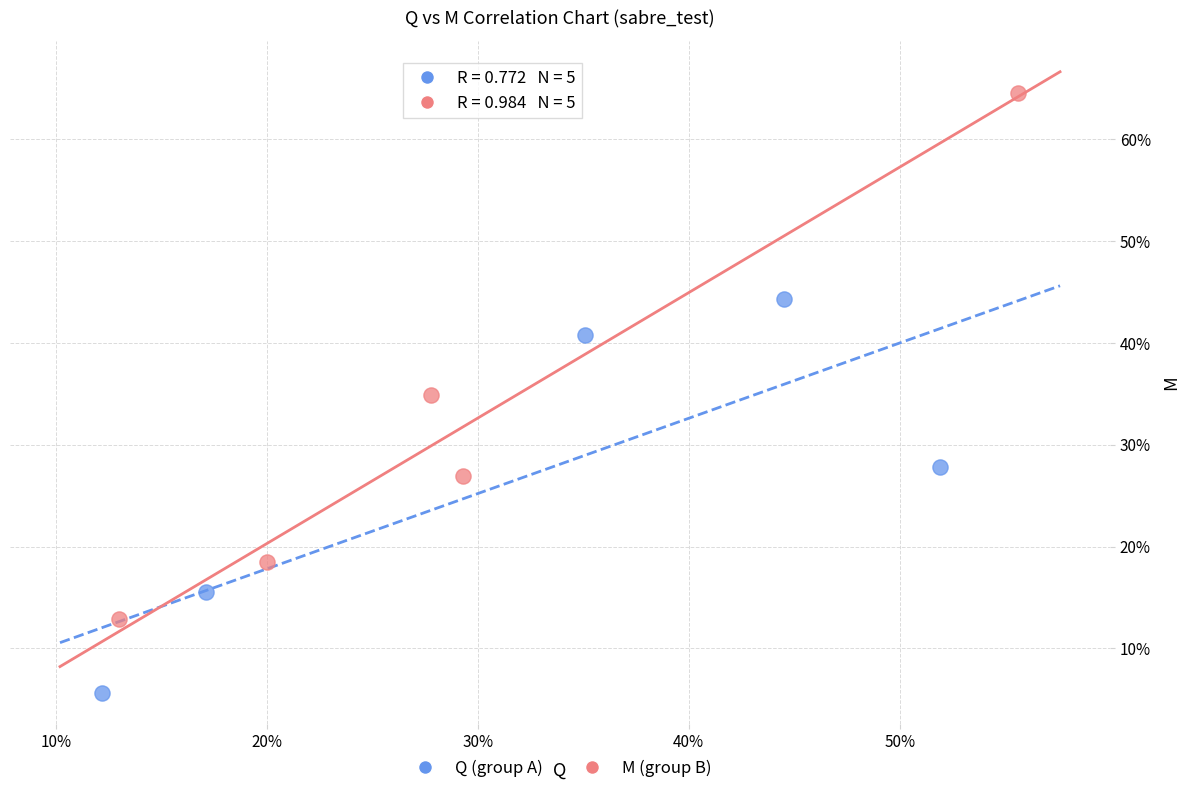

What are all the series names shown in the legend?

Q (group A), M (group B)